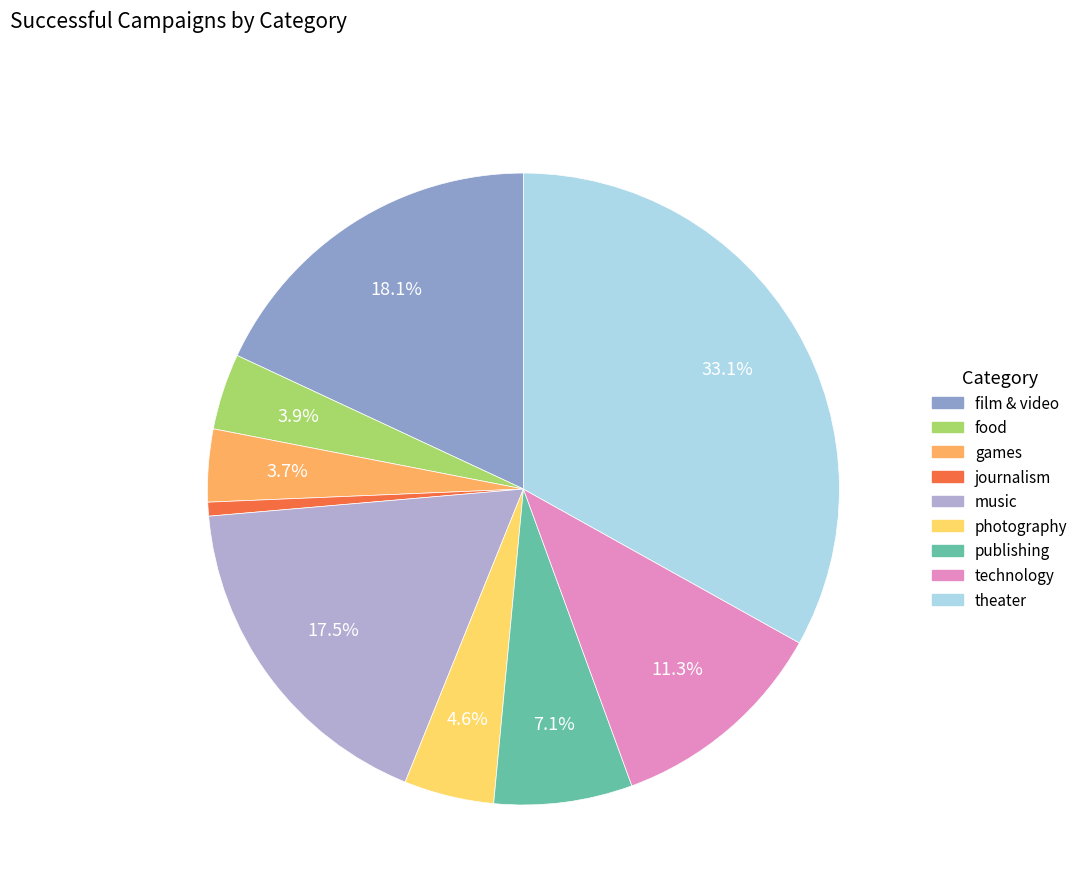

Combined, do games and journalism account for over 50%?

No